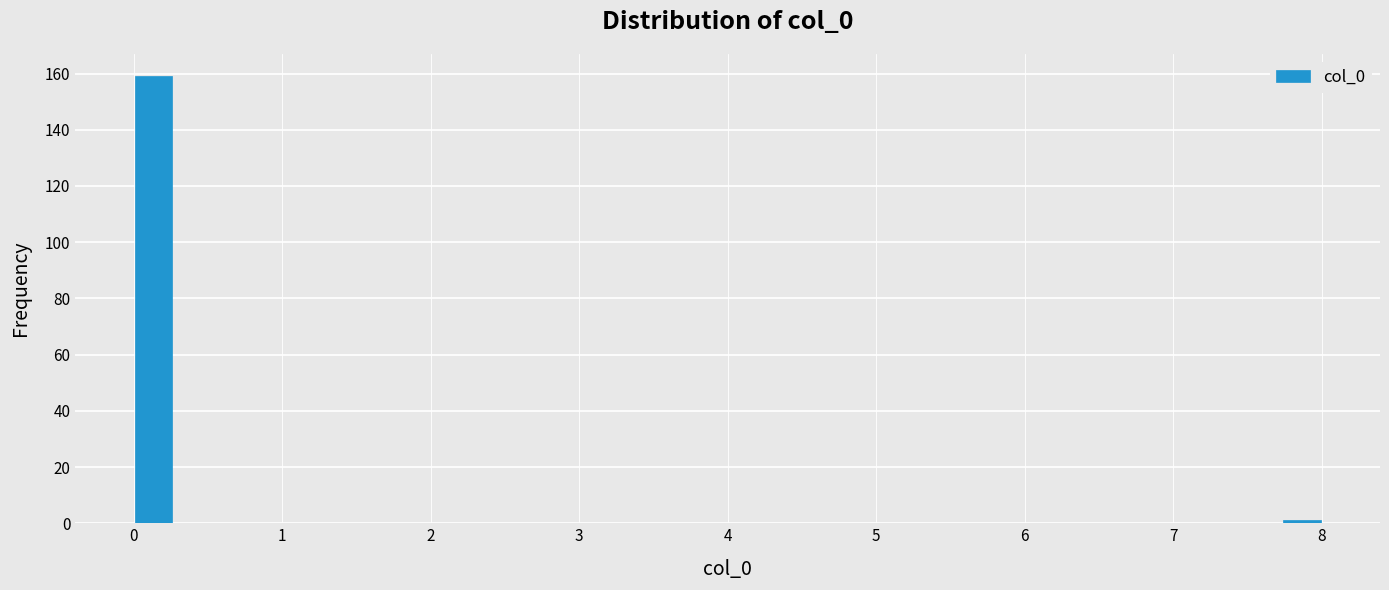

Around what value on the x-axis is the tallest bar? Give the approximate position of its centre, as read against the axis.

0.1